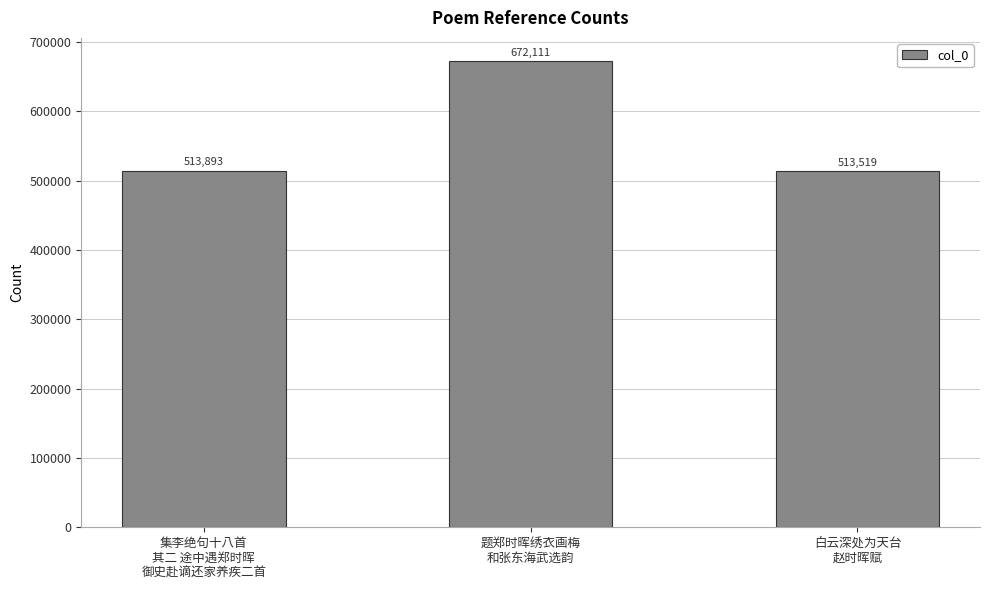

What is the maximum value shown in the chart?

672111